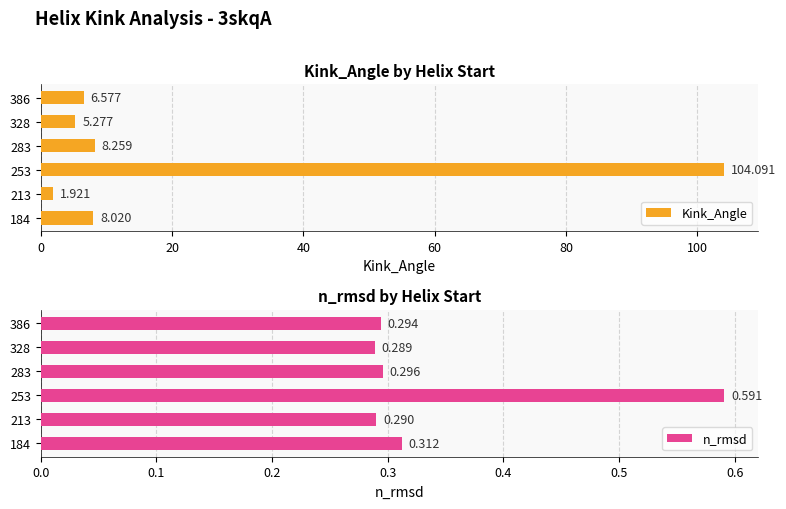

The value of n_rmsd at 184 is 0.2. True or false?

False